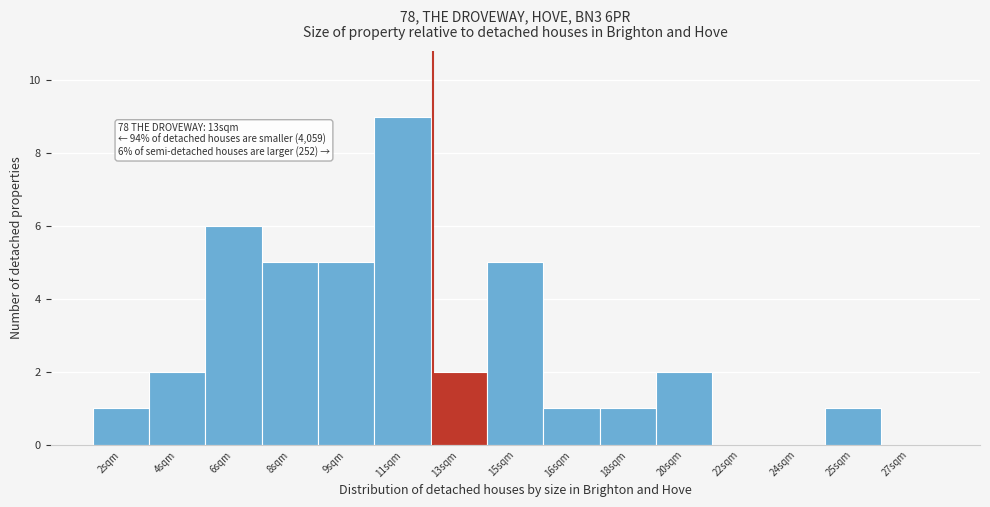

Reading left to right, list all the values displayed in this chart.

2sqm=1	4sqm=2	6sqm=6	8sqm=5	9sqm=5	11sqm=9	13sqm=2	15sqm=5	16sqm=1	18sqm=1	20sqm=2	22sqm=0	24sqm=0	25sqm=1	27sqm=0